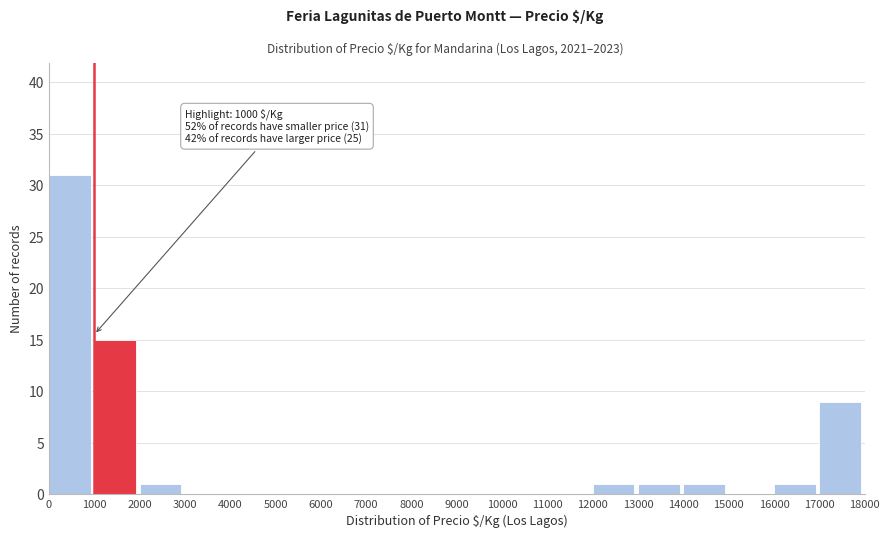

Which range on the x-axis has the tallest bar?

0 to 1000